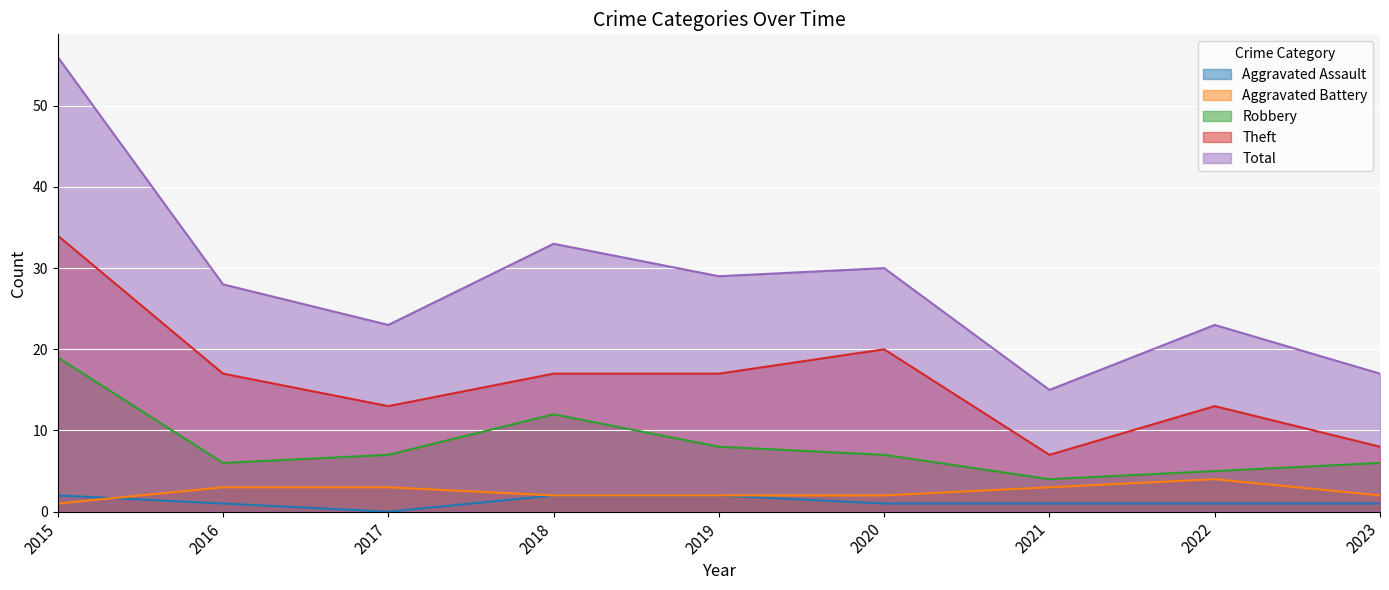

Does the chart display data point markers on the line(s)?

No